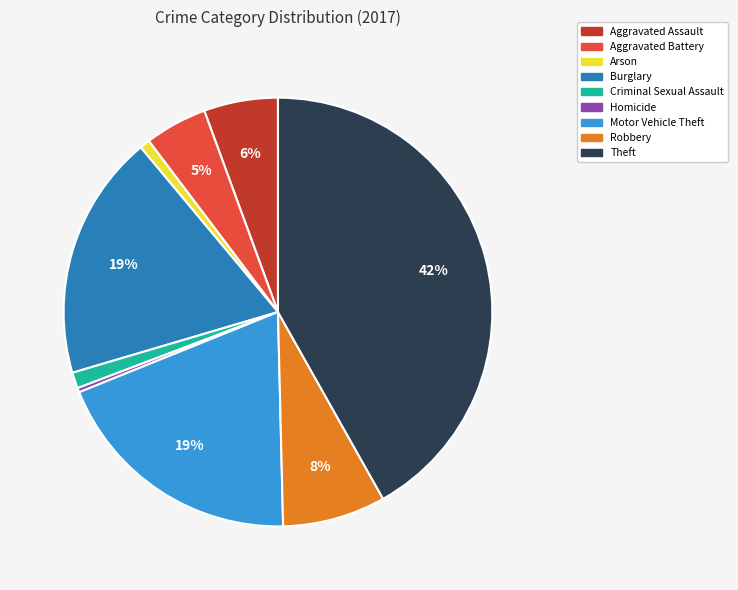

Count the number of slices in the pie.

9